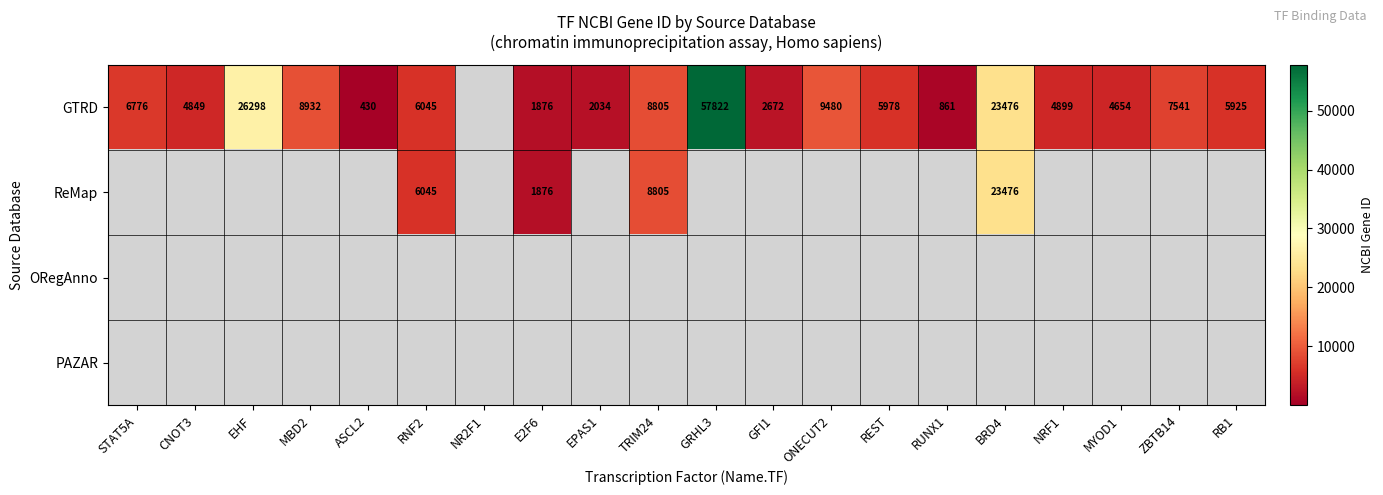

How many data points in ReMap are above 0?

4